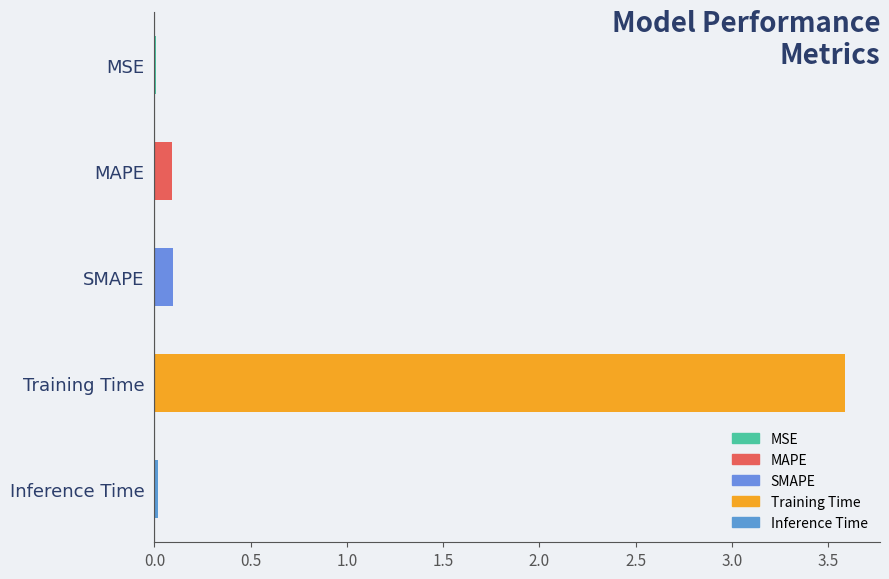

What is the change in value from MAPE to Training Time?

+3.5